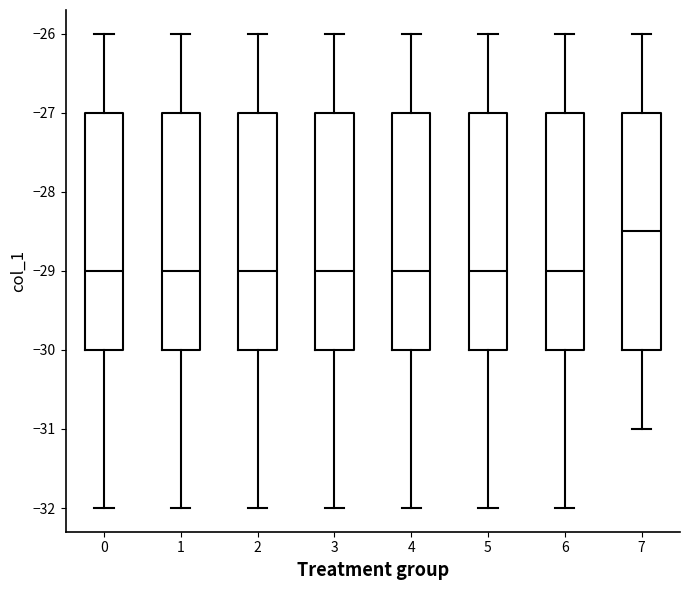

Reading left to right, transcribe this box plot: for each box, give where its median line is, the range the box spans, and where its two whiskers end, as read against the y-axis. The values are not printed on the chart, so give them approximately, as read against the axis.

0: median -29.0, box -30.0 to -27.0, whiskers -32.0 to -26.0
1: median -29.0, box -30.0 to -27.0, whiskers -32.0 to -26.0
2: median -29.0, box -30.0 to -27.0, whiskers -32.0 to -26.0
3: median -29.0, box -30.0 to -27.0, whiskers -32.0 to -26.0
4: median -29.0, box -30.0 to -27.0, whiskers -32.0 to -26.0
5: median -29.0, box -30.0 to -27.0, whiskers -32.0 to -26.0
6: median -29.0, box -30.0 to -27.0, whiskers -32.0 to -26.0
7: median -28.5, box -30.0 to -27.0, whiskers -31.0 to -26.0